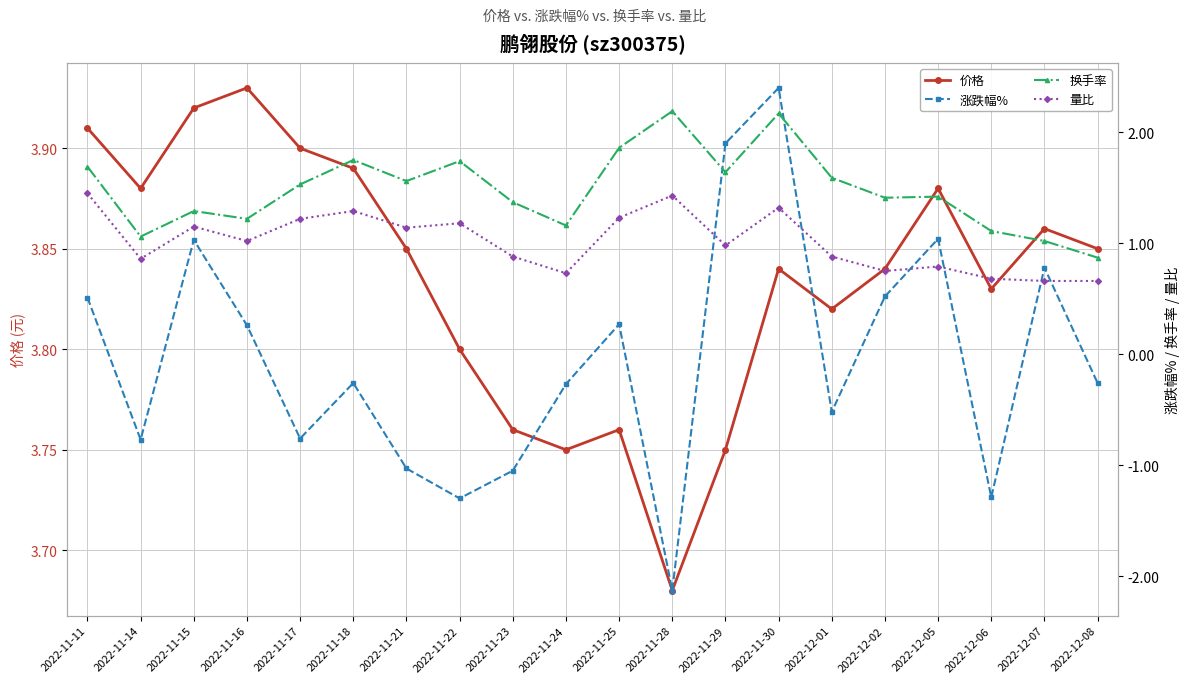

What is the label of the 4th point from the right?

2022-12-05